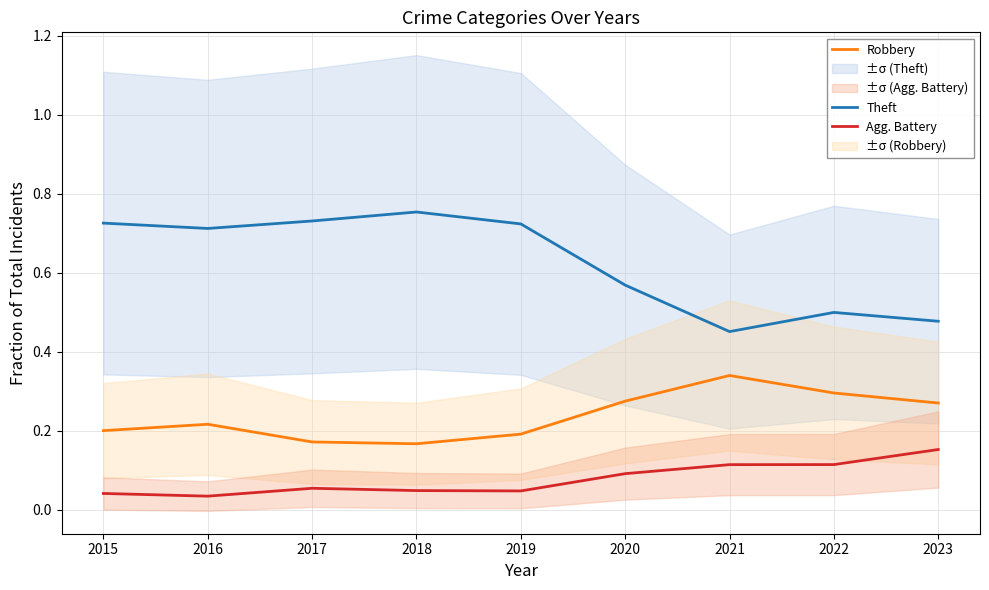

Reading left to right, what are all the values shown in this chart?

Theft: 0.7	0.7	0.7	0.8	0.7	0.6	0.5	0.5	0.5
Robbery: 0.2	0.2	0.2	0.2	0.2	0.3	0.3	0.3	0.3
Agg. Battery: 0.0	0.0	0.1	0.0	0.0	0.1	0.1	0.1	0.2